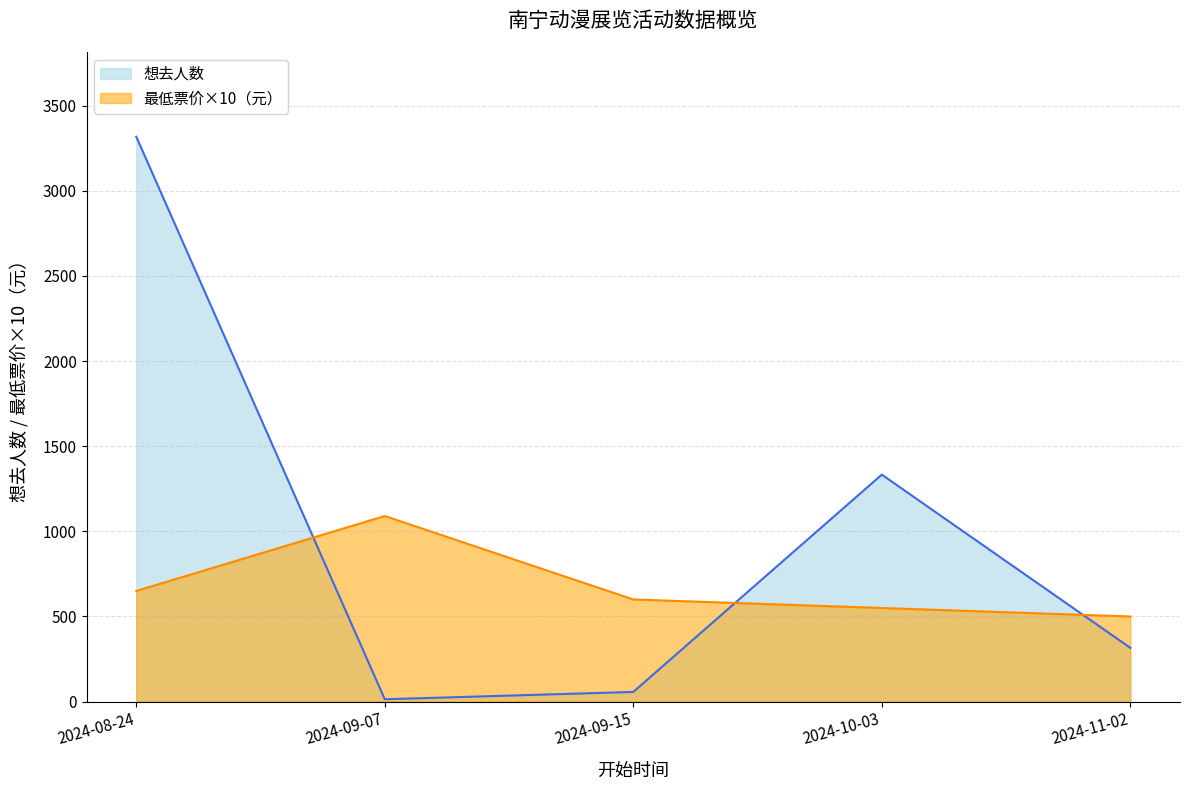

Count the number of categories in the chart.

5